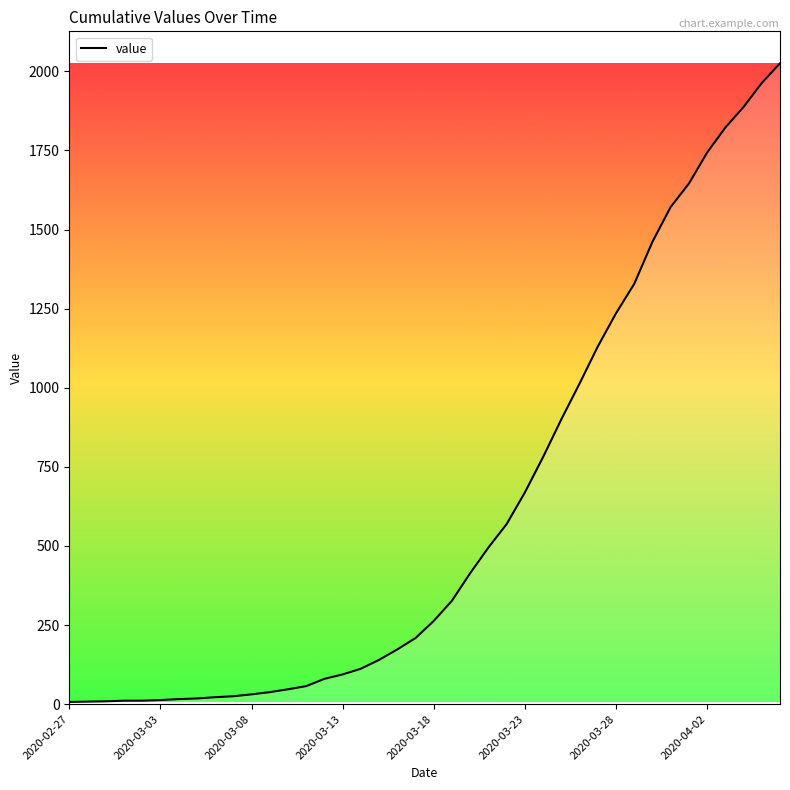

Count the number of categories in the chart.

40